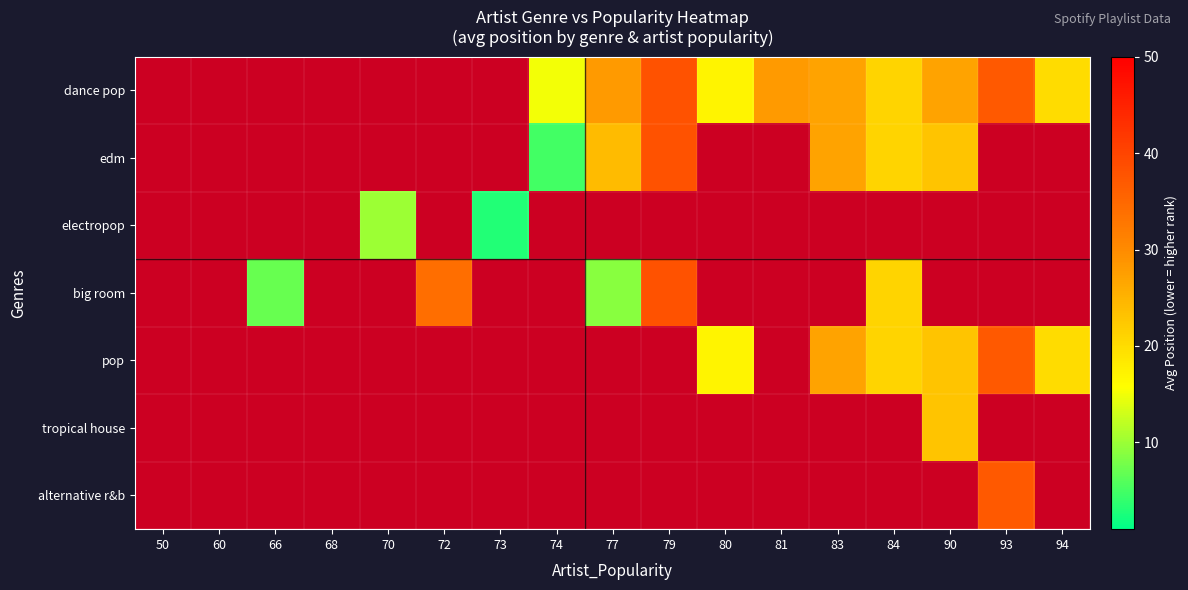

List the series in order of their peak value, lowest first.

dance pop, edm, electropop, big room, pop, tropical house, alternative r&b